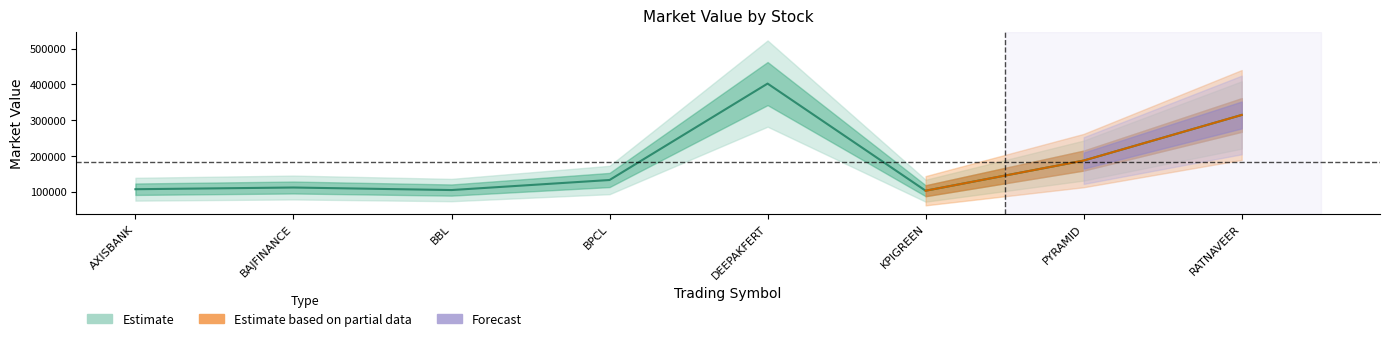

Is it true that the value at BPCL is 132302.5?

True